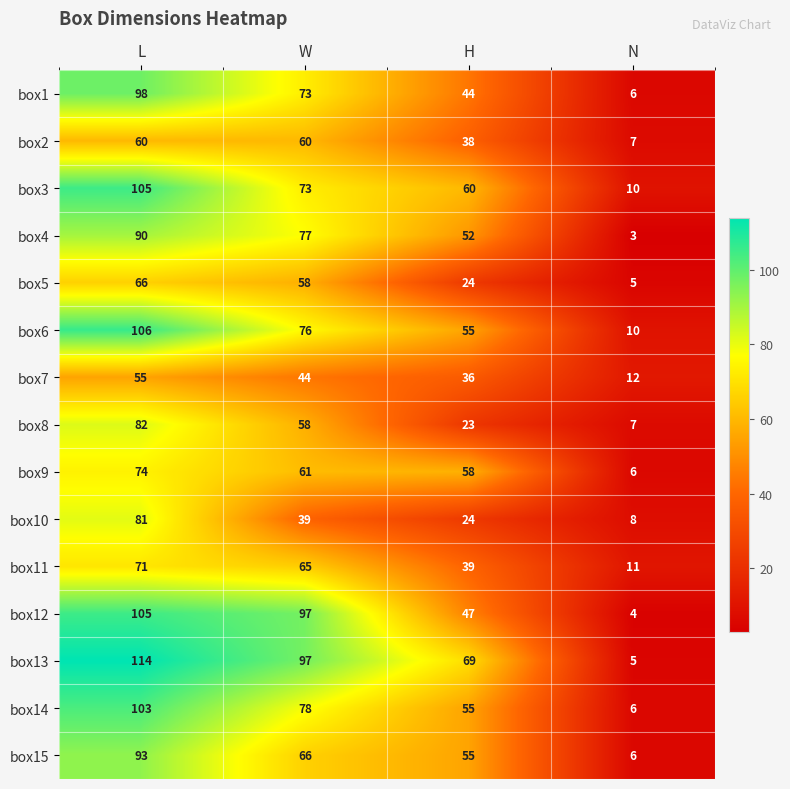

What is the sum of all box3 values?

248